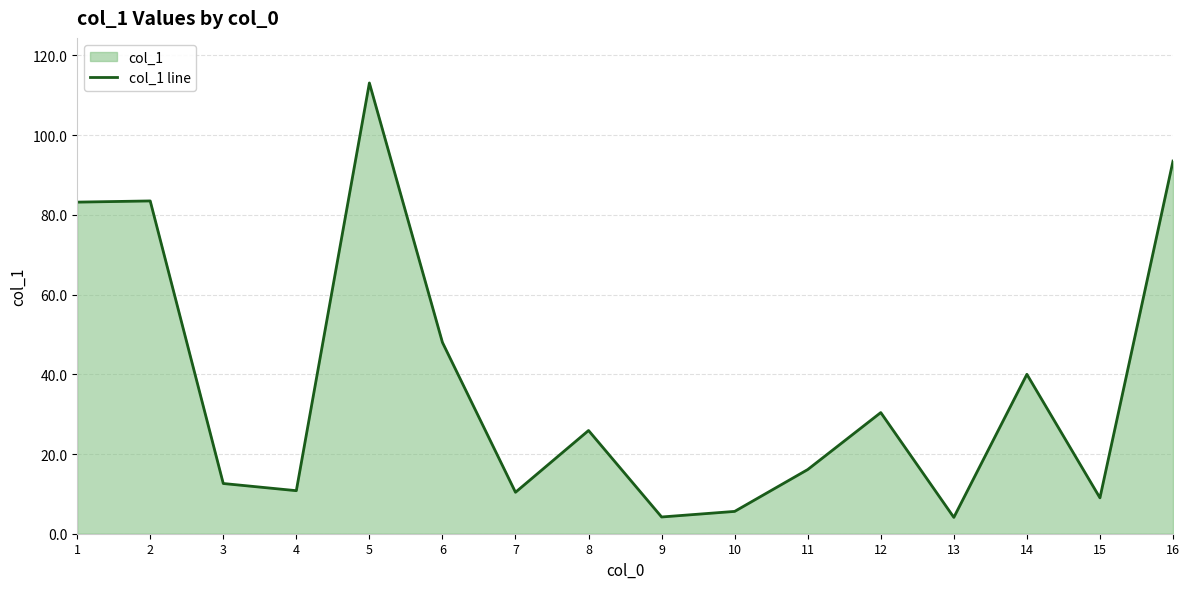

What is the value of the 14th point from the left?

40.0